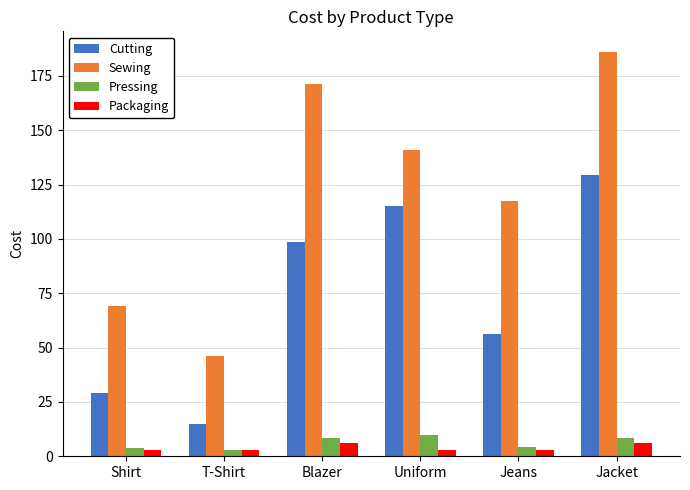

What is the average value of the Pressing series?

6.3